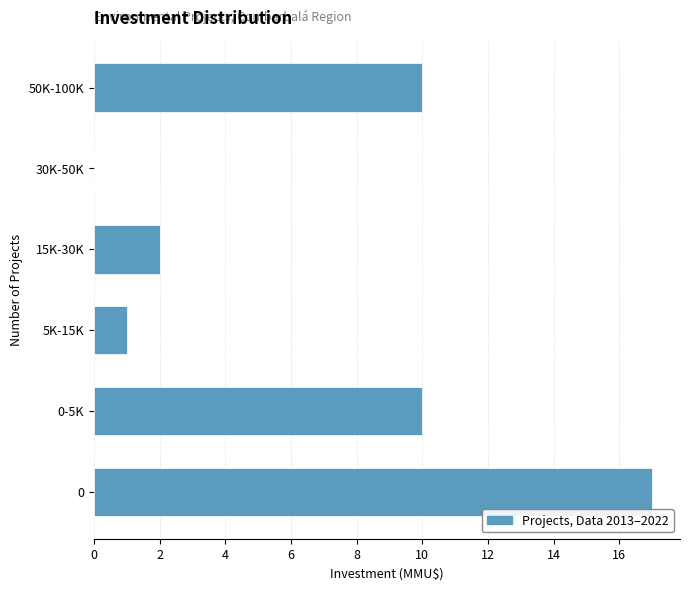

Reading bottom to top, extract all data points from this chart.

0=17	0-5K=10	5K-15K=1	15K-30K=2	30K-50K=0	50K-100K=10